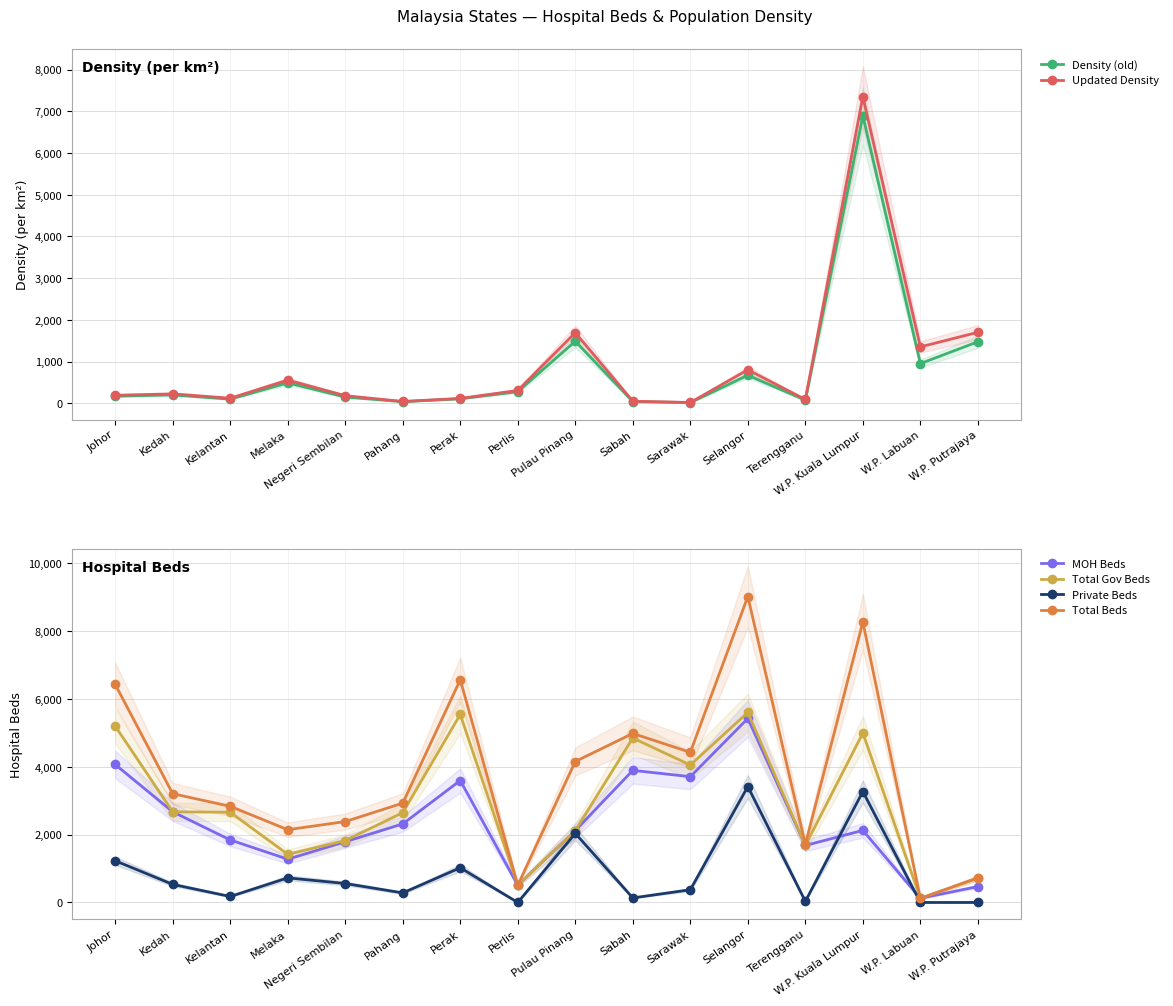

Which series has the largest total across all categories?

Total Beds